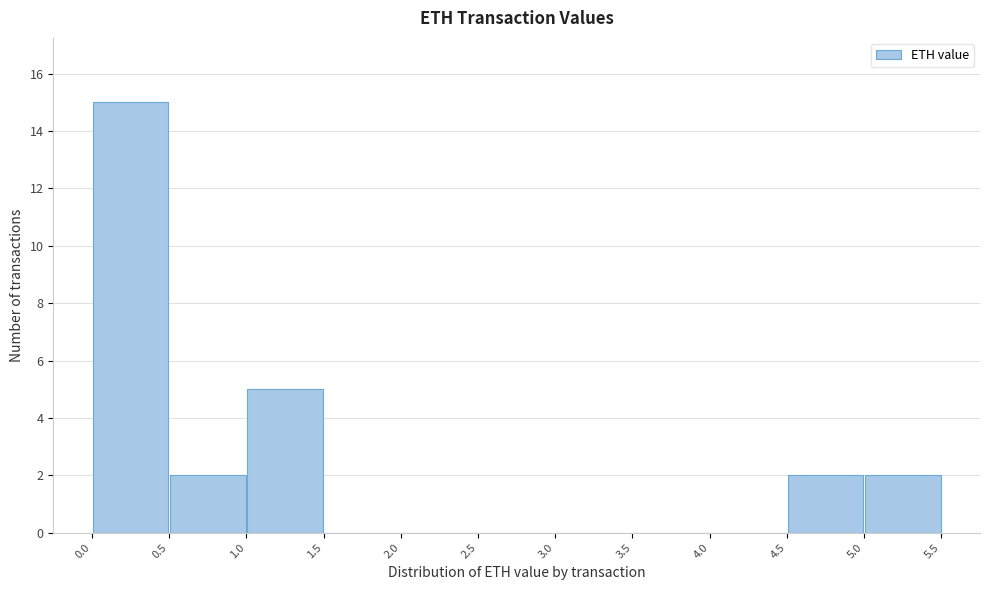

Which range on the x-axis has the tallest bar?

0.0 to 0.5